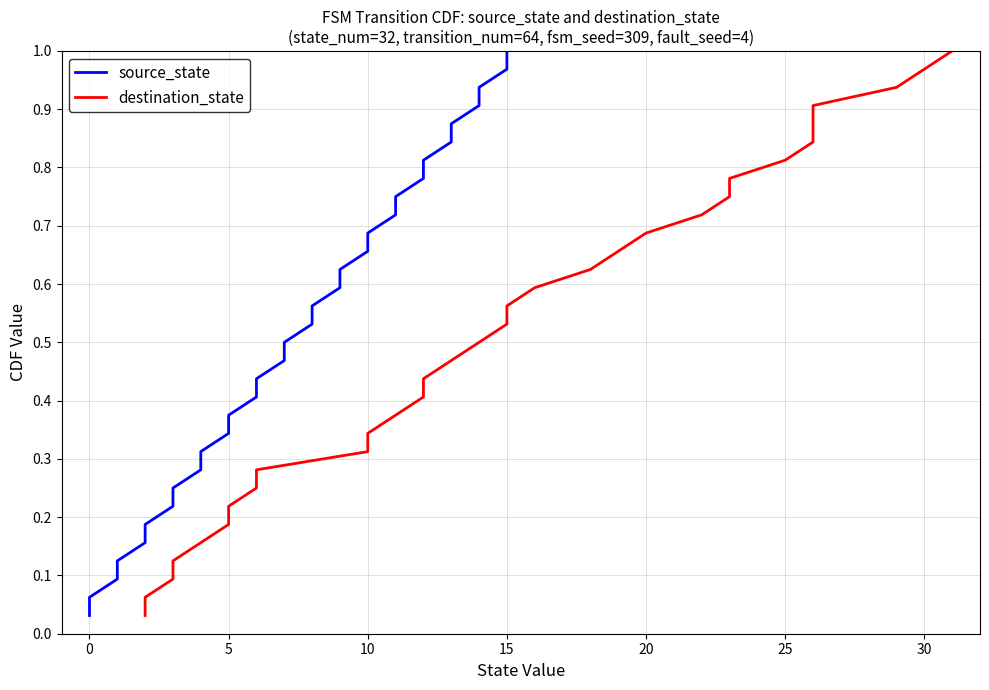

True or false: source_state has more than 1 interior local peaks.

False